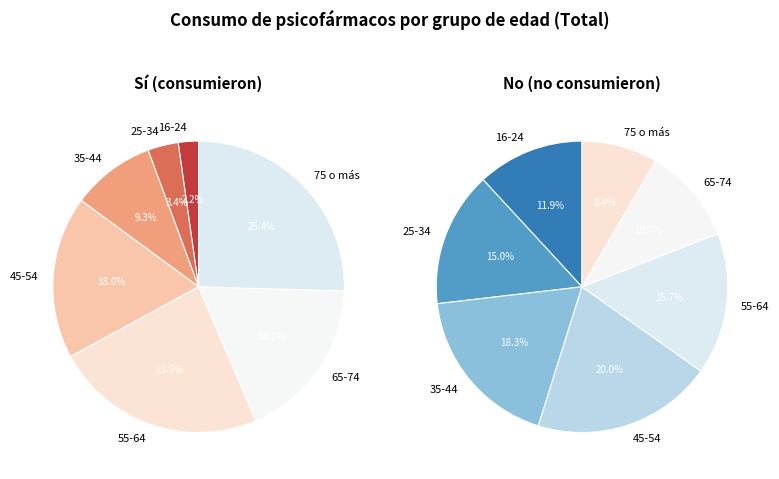

To the nearest percent, what percentage of the pie is 55-64?

16%